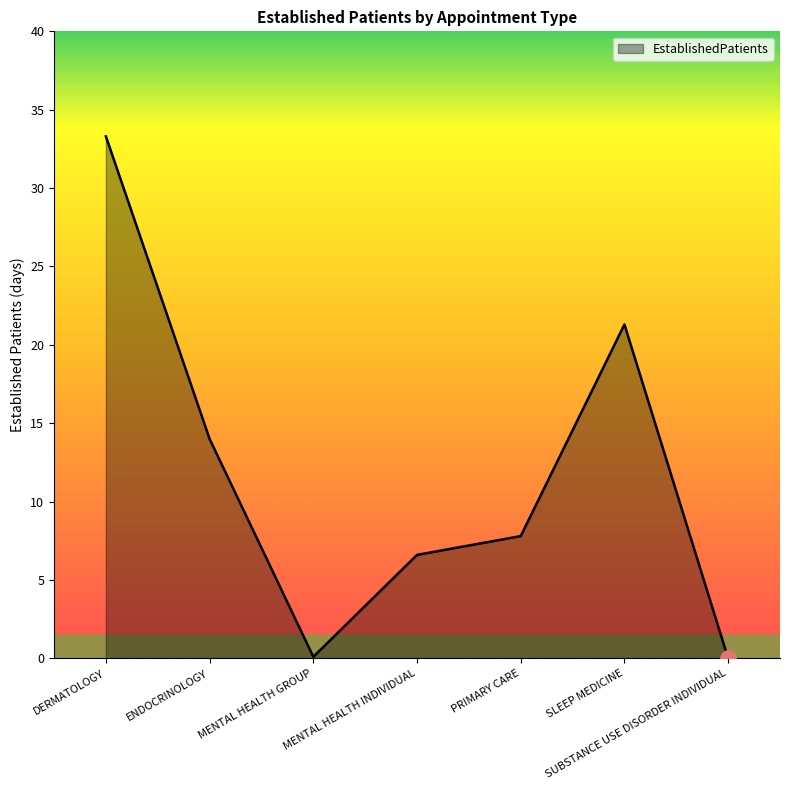

What is the change in value from MENTAL HEALTH GROUP to MENTAL HEALTH INDIVIDUAL?

+6.5